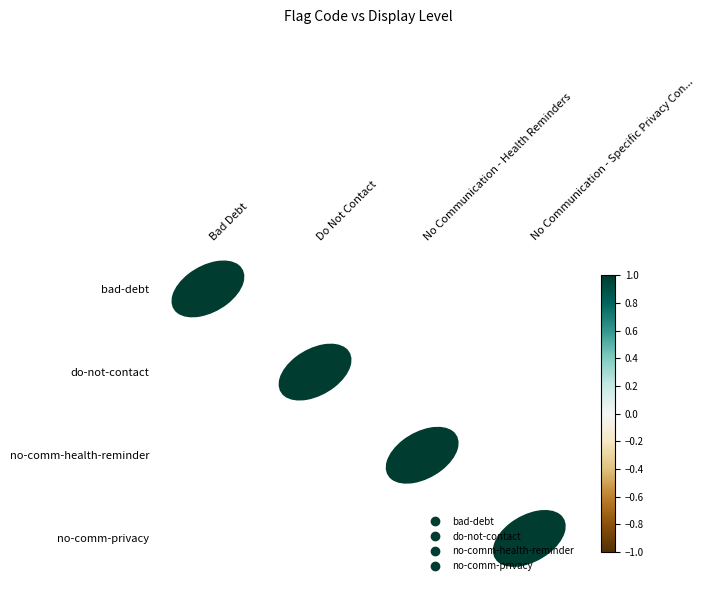

List the series in order of their peak value, highest first.

bad-debt, do-not-contact, no-comm-health-reminder, no-comm-privacy